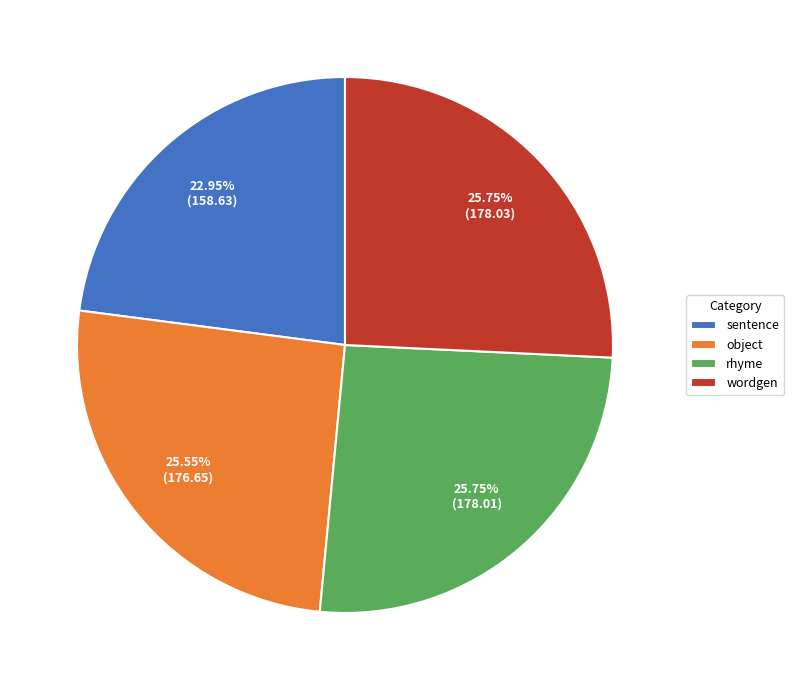

Is the sum of sentence and wordgen greater than half?

No